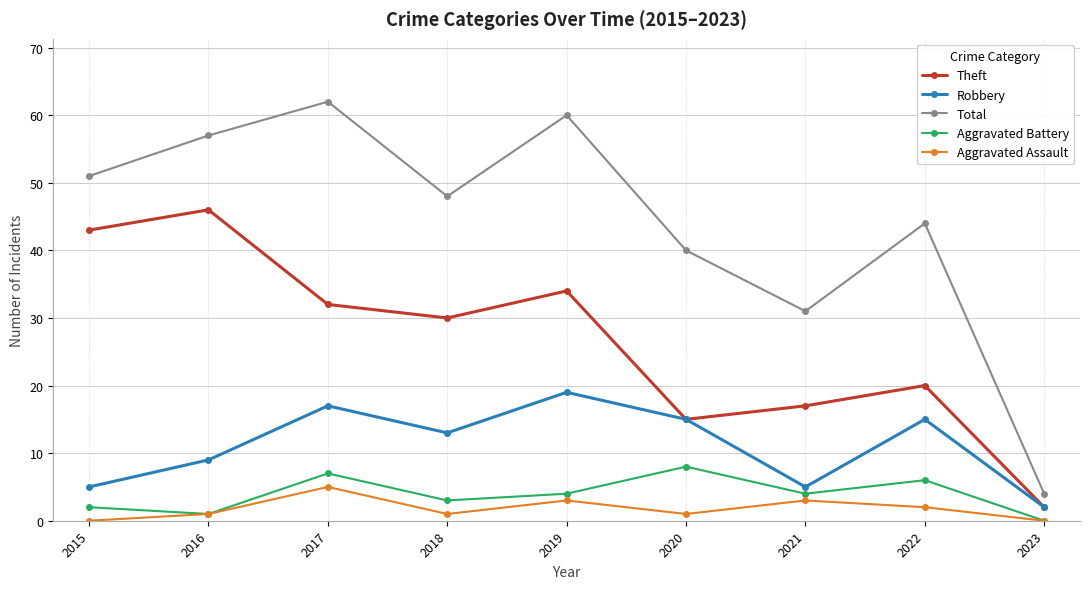

At which label does Aggravated Assault reach its peak?

2017